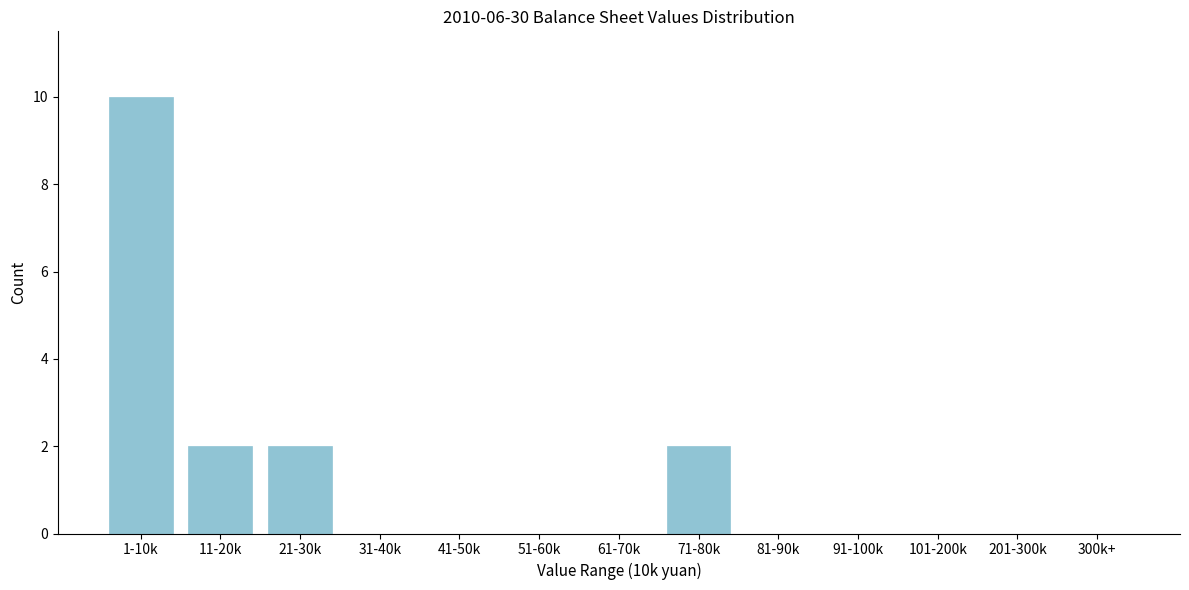

Reading left to right, list all the values displayed in this chart.

1-10k=10	11-20k=2	21-30k=2	31-40k=0	41-50k=0	51-60k=0	61-70k=0	71-80k=2	81-90k=0	91-100k=0	101-200k=0	201-300k=0	300k+=0